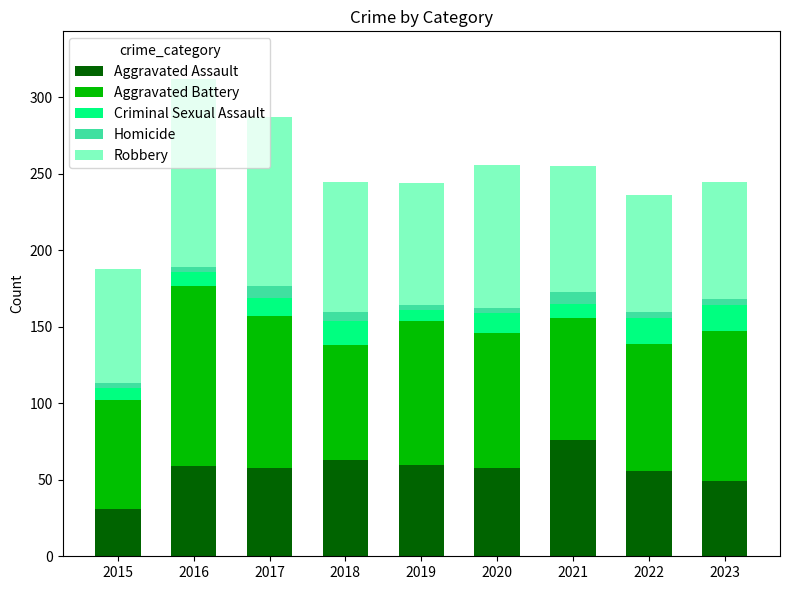

What is the minimum value for Aggravated Assault?

31